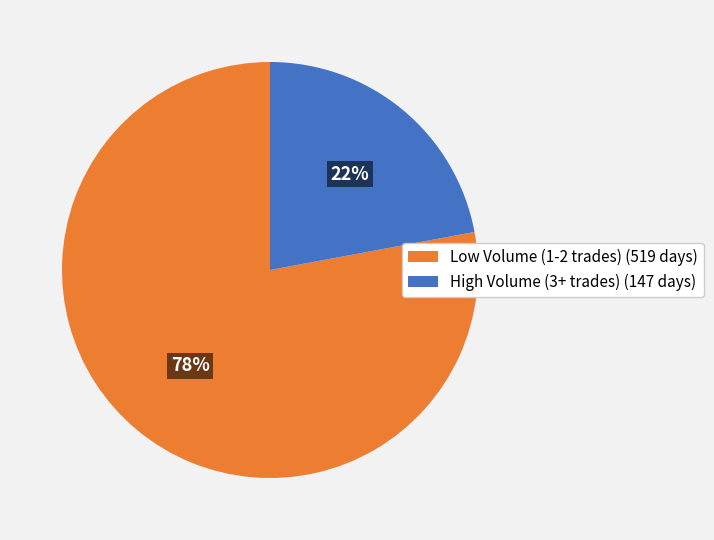

Which slice is the largest?

Low Volume (1-2 trades) (519 days)